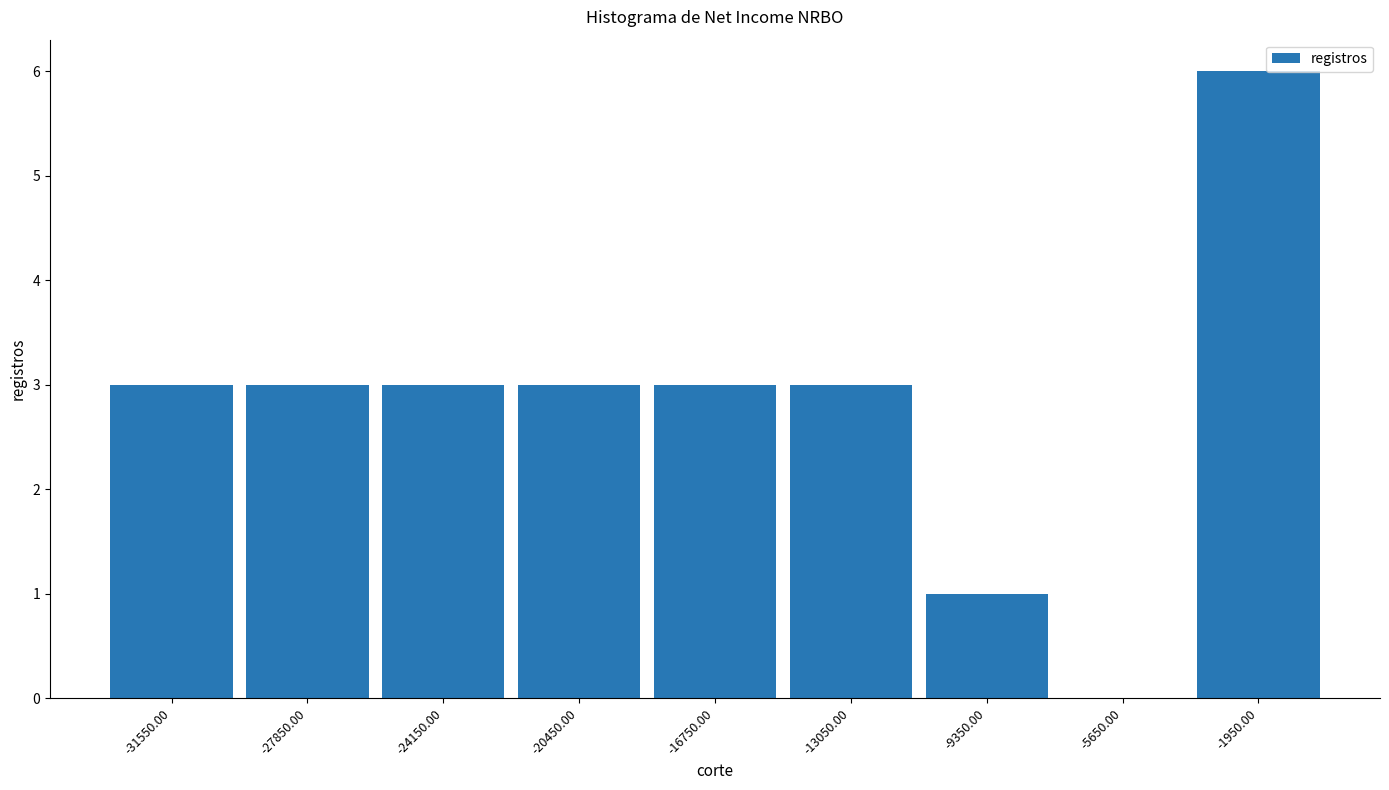

How tall is the bar that spans -29700 to -26000 on the x-axis? Neither the bar edges nor the heights are printed on the chart, so give them approximately, as read against the axes.

3